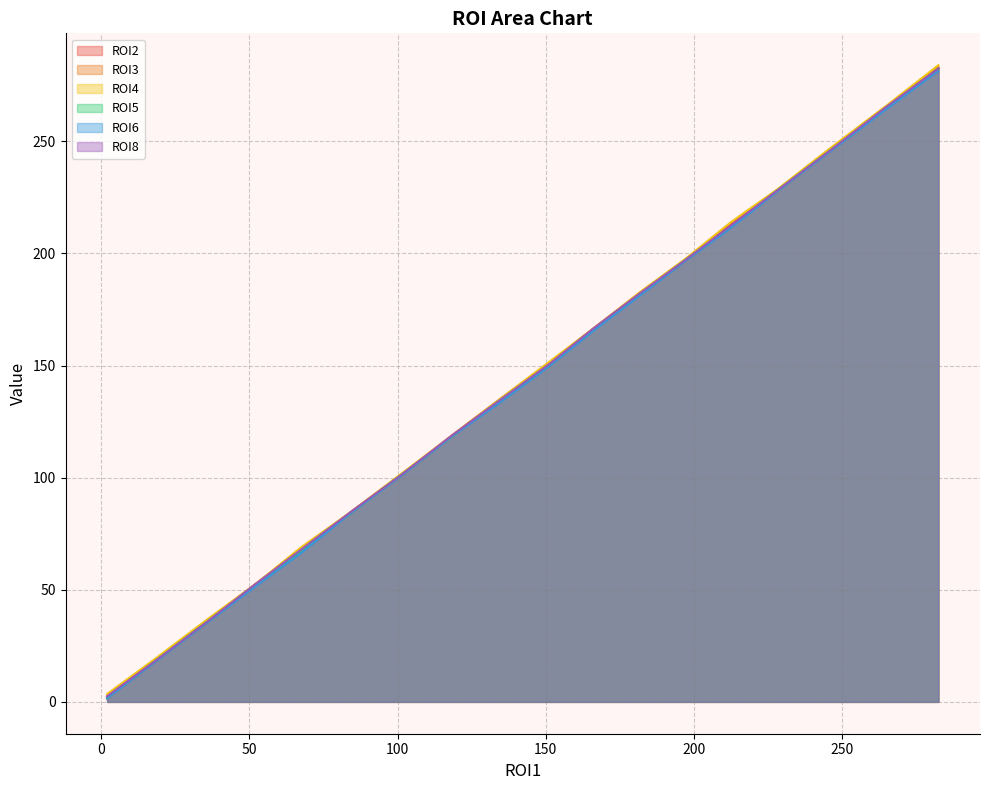

What is the difference between the second highest and minimum values in the ROI5 series?

263.0